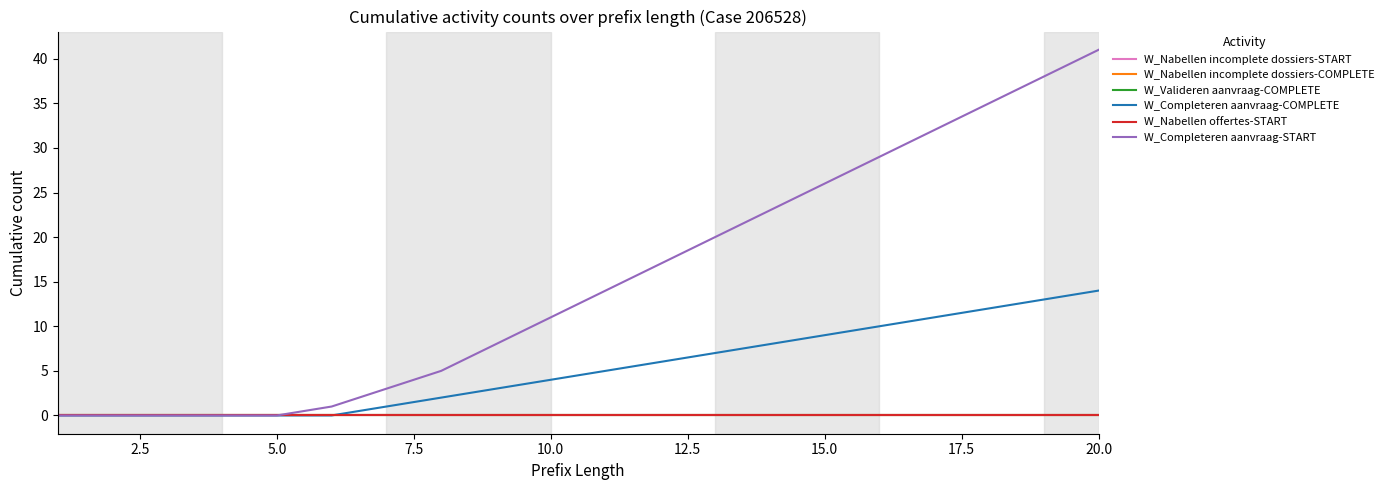

Is this an area chart (filled region under the line)?

No